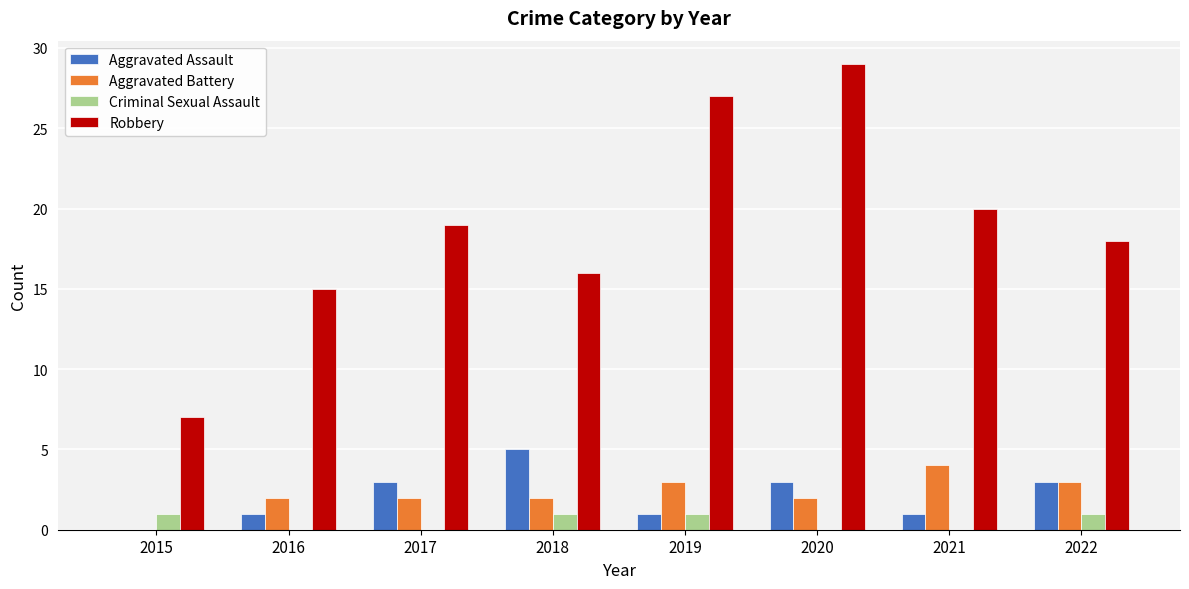

Between 2020 and 2021, which series saw the biggest shift?

Robbery